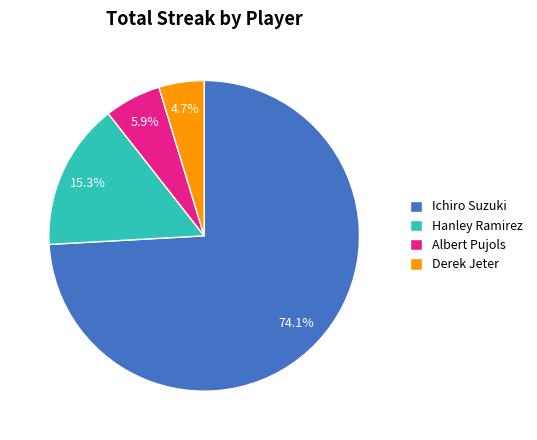

What percentage is the Hanley Ramirez slice, to the nearest percent?

15%